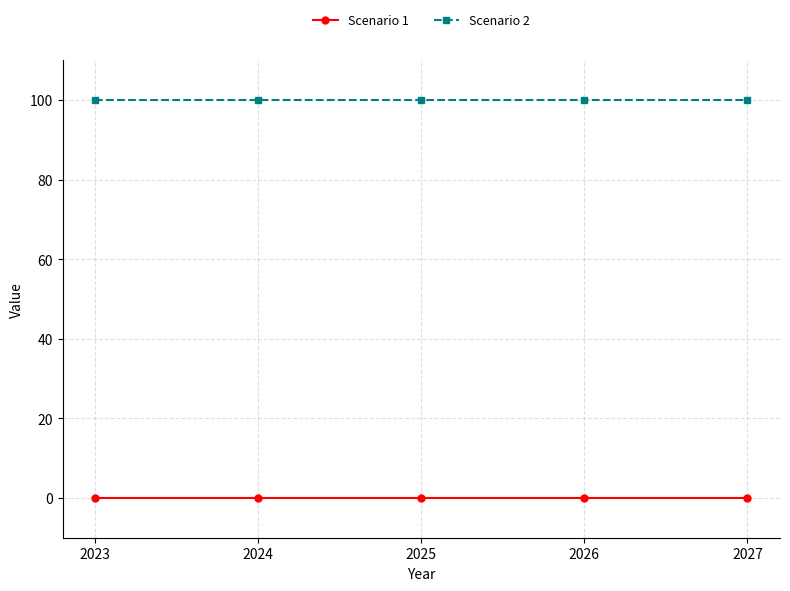

True or false: Scenario 2 and Scenario 1 cross at least once.

False